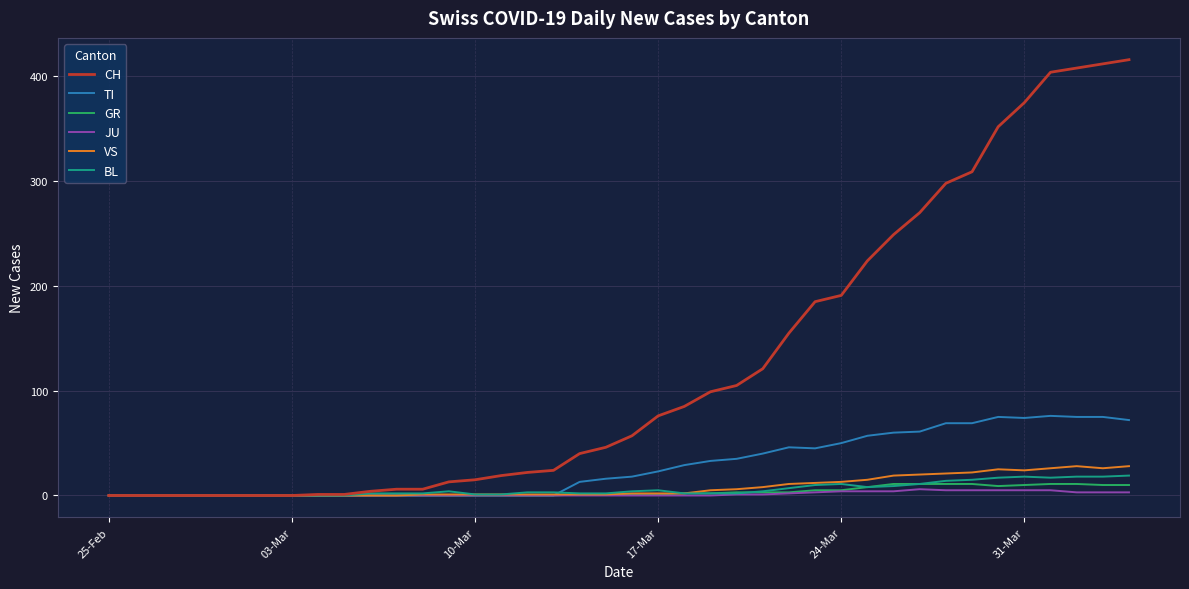

What is the highest value of the BL series?

19